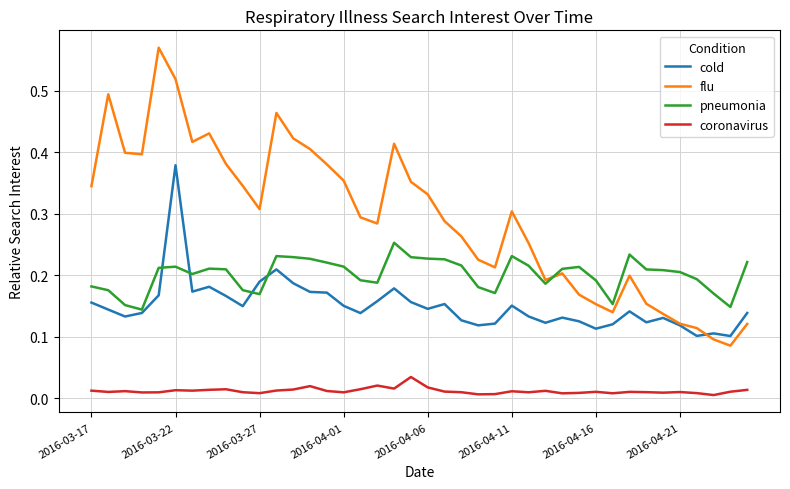

Does the chart display data point markers on the line(s)?

No